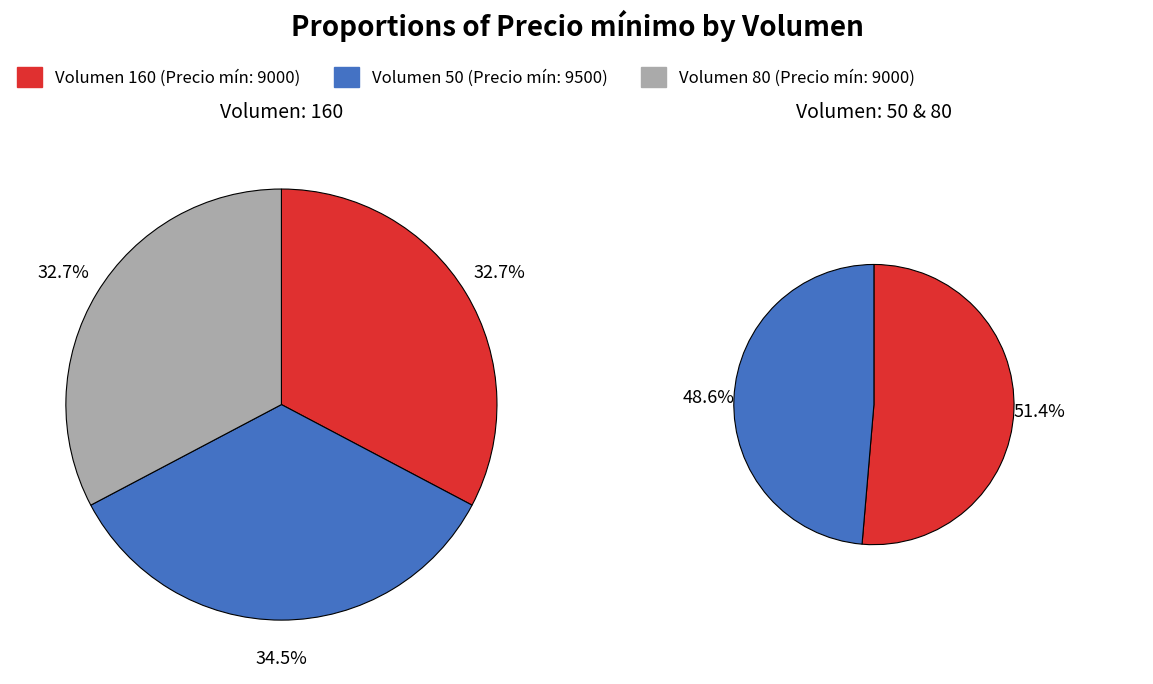

What percentage is the 160 slice, to the nearest percent?

33%